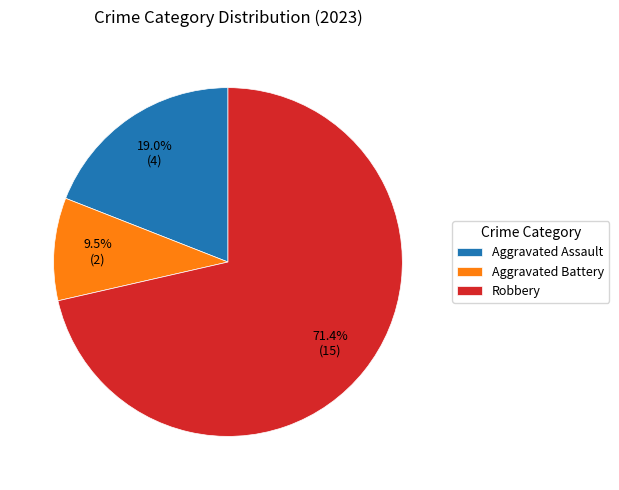

How many slices are in this pie chart?

3